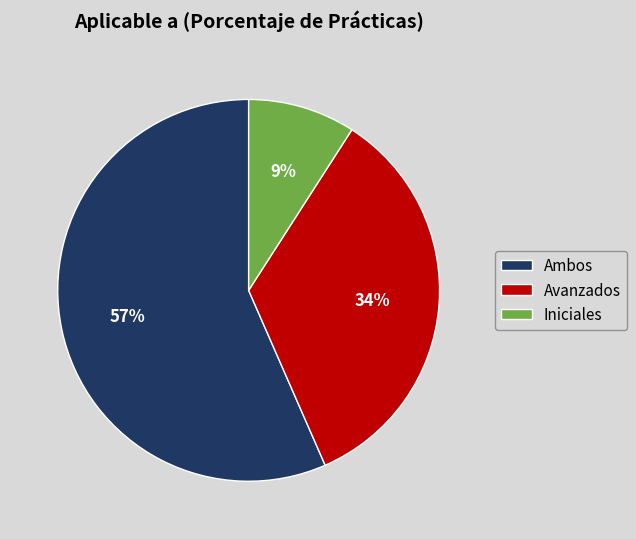

Which category has the smallest portion of the pie?

Iniciales